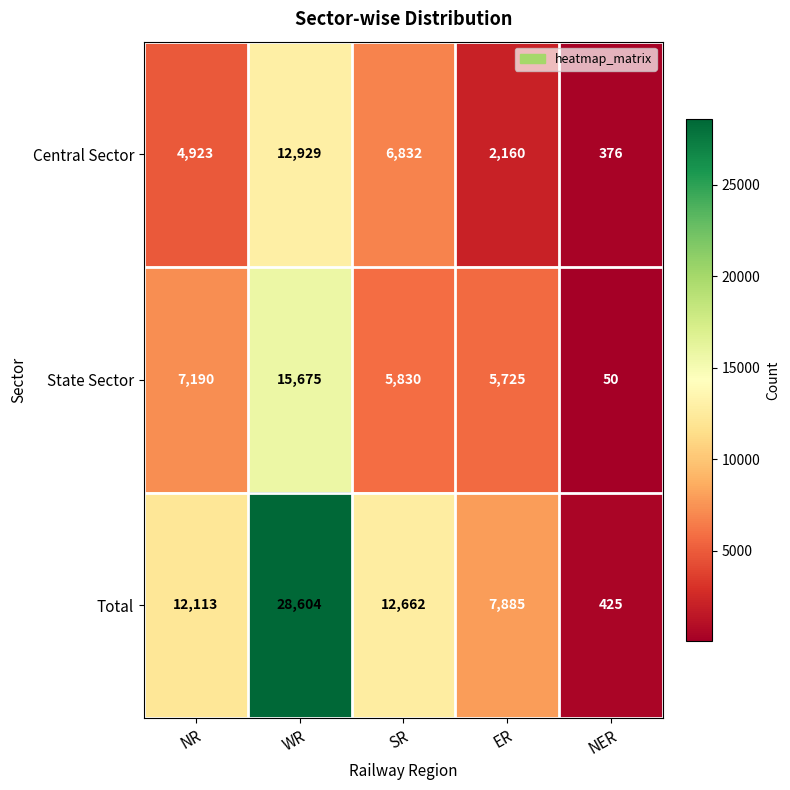

List the series in order of their overall mean, lowest first.

Central Sector, State Sector, Total